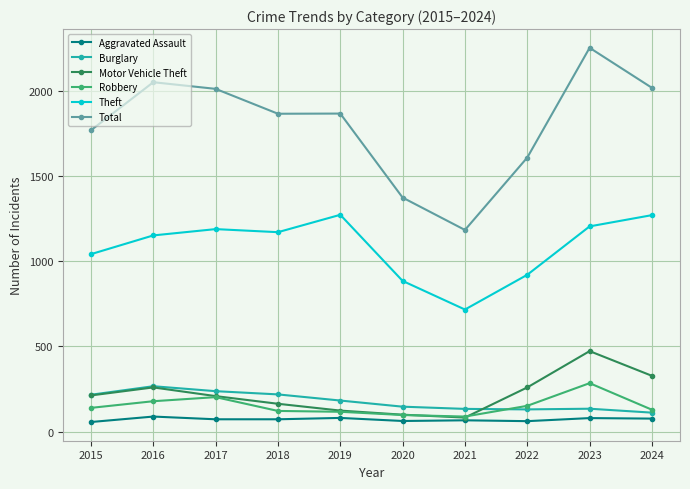

Which category has the highest value across all series?

2023